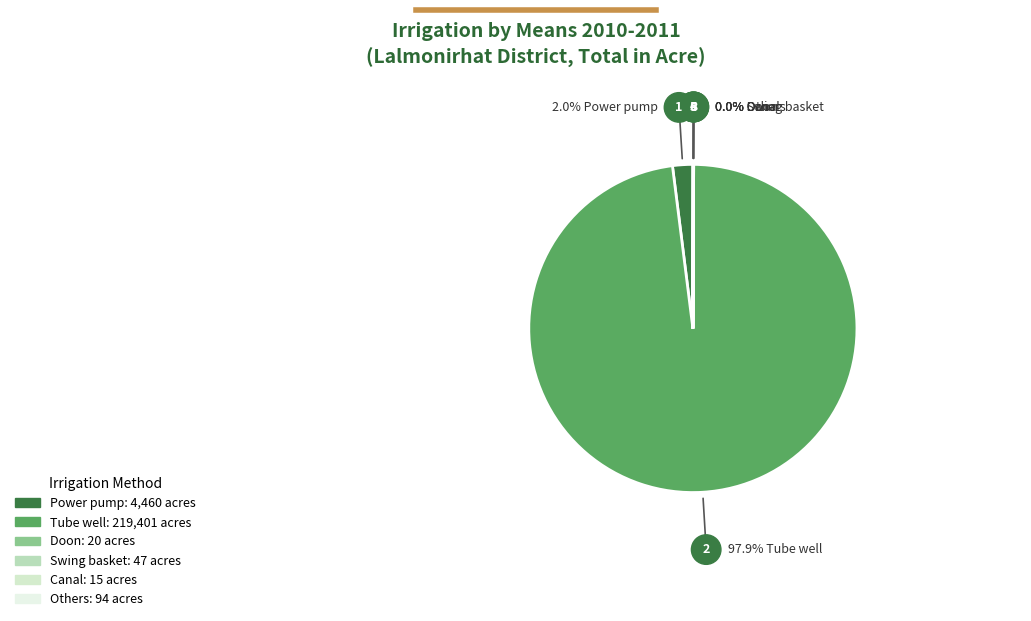

To the nearest percent, what is the difference between the Power pump and Canal slice percentages?

2%